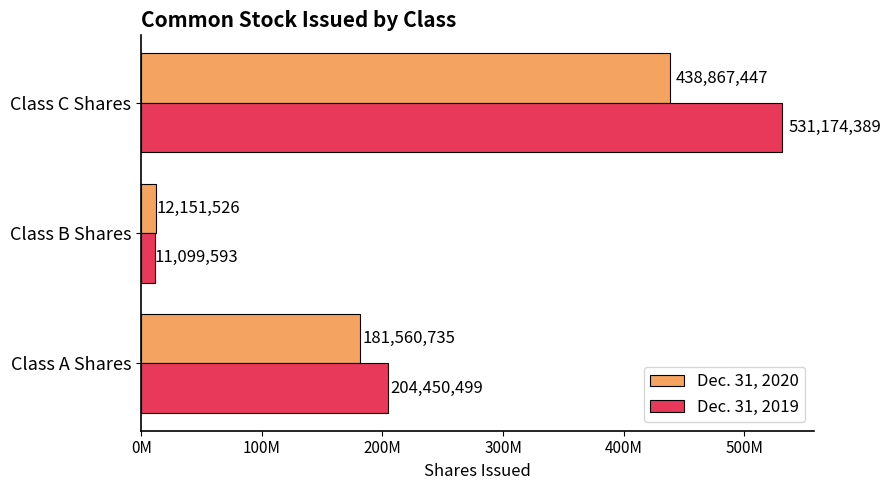

What are all the series names shown in the legend?

Dec. 31, 2020, Dec. 31, 2019